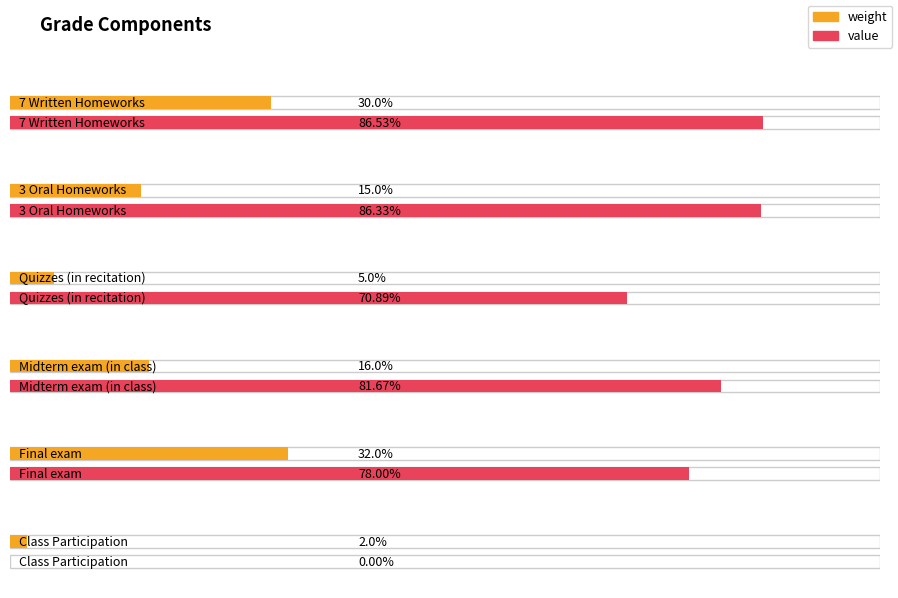

Does the chart contain any negative values?

No